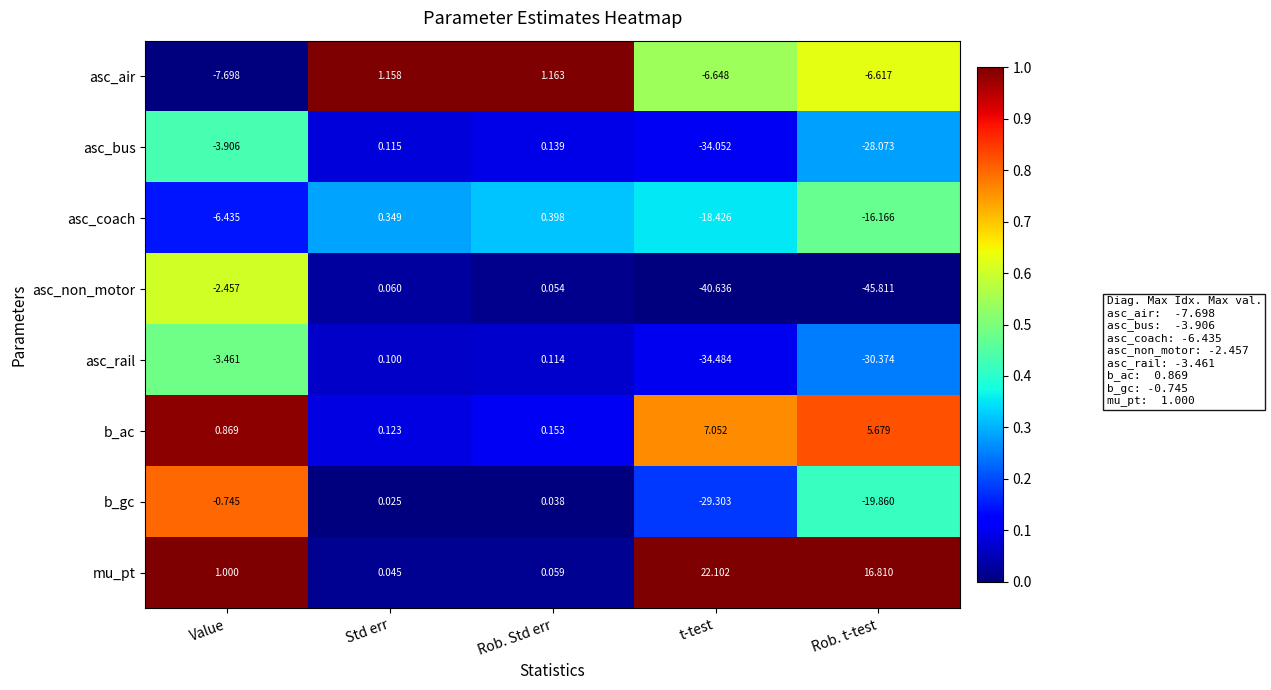

Count the number of data series in this chart.

8